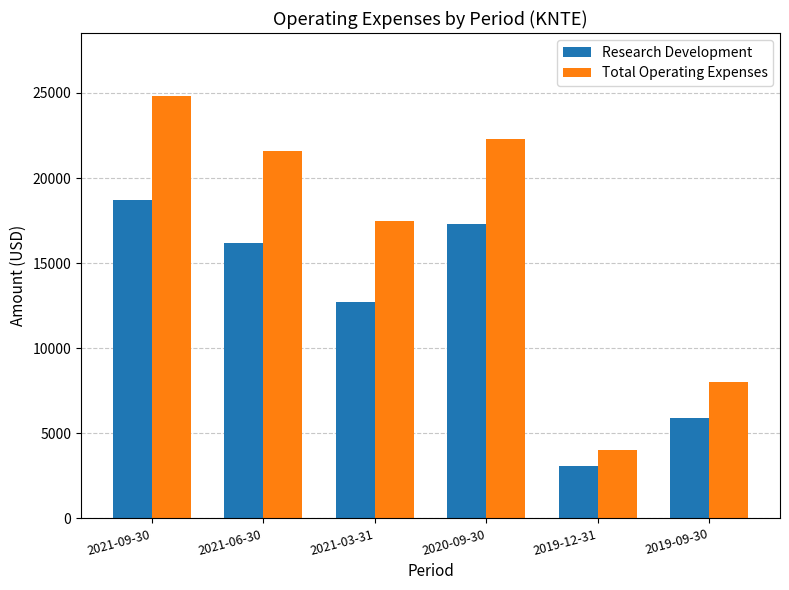

How many bars are there in each group?

2